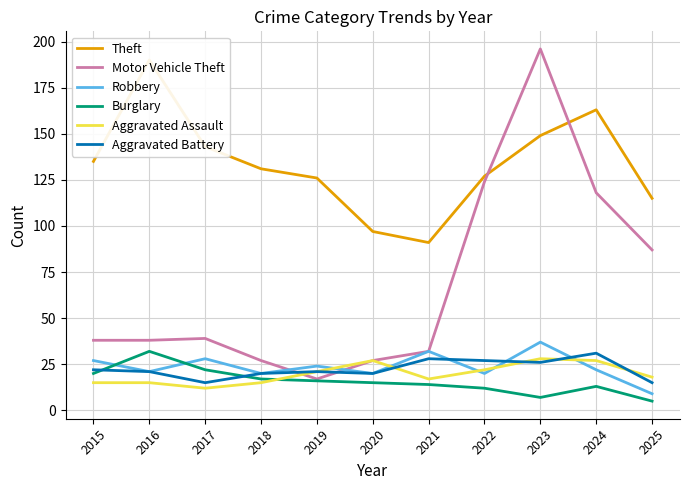

How many lines are shown in the chart?

6